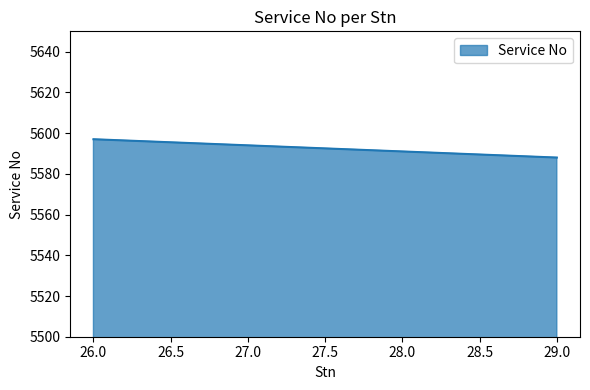

Reading right to left, what are all the values shown in this chart?

29=5588	26=5597